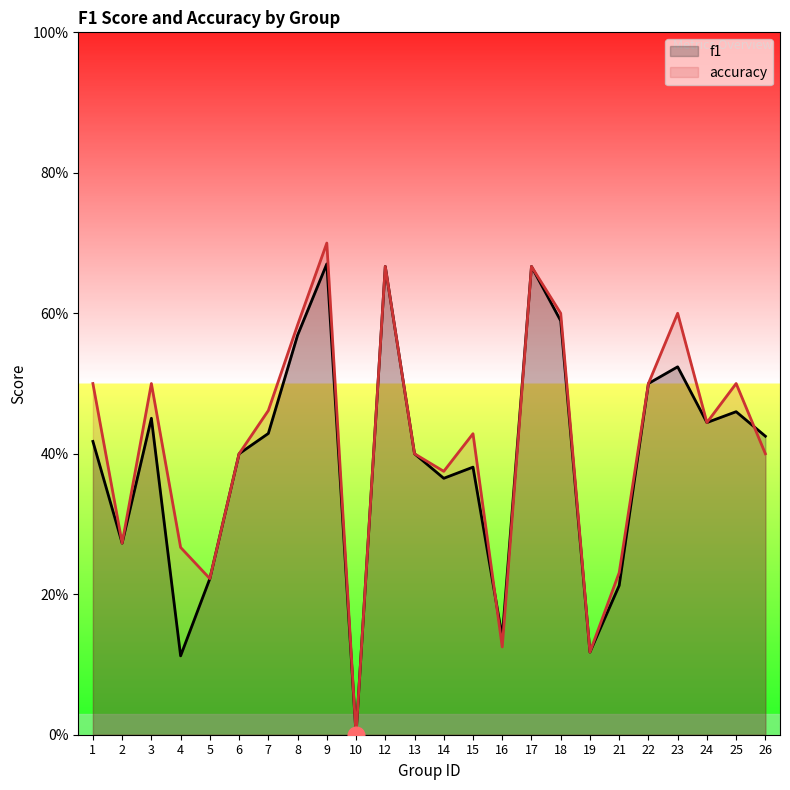

True or false: accuracy and f1 cross at least once.

True